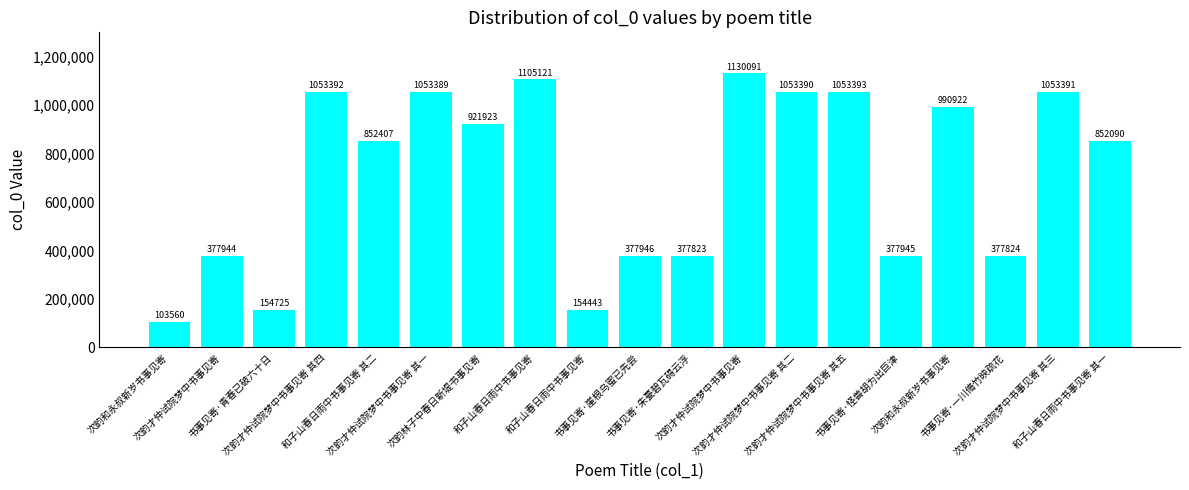

Which category has the highest value across all series?

次韵才仲试院梦中书事见寄